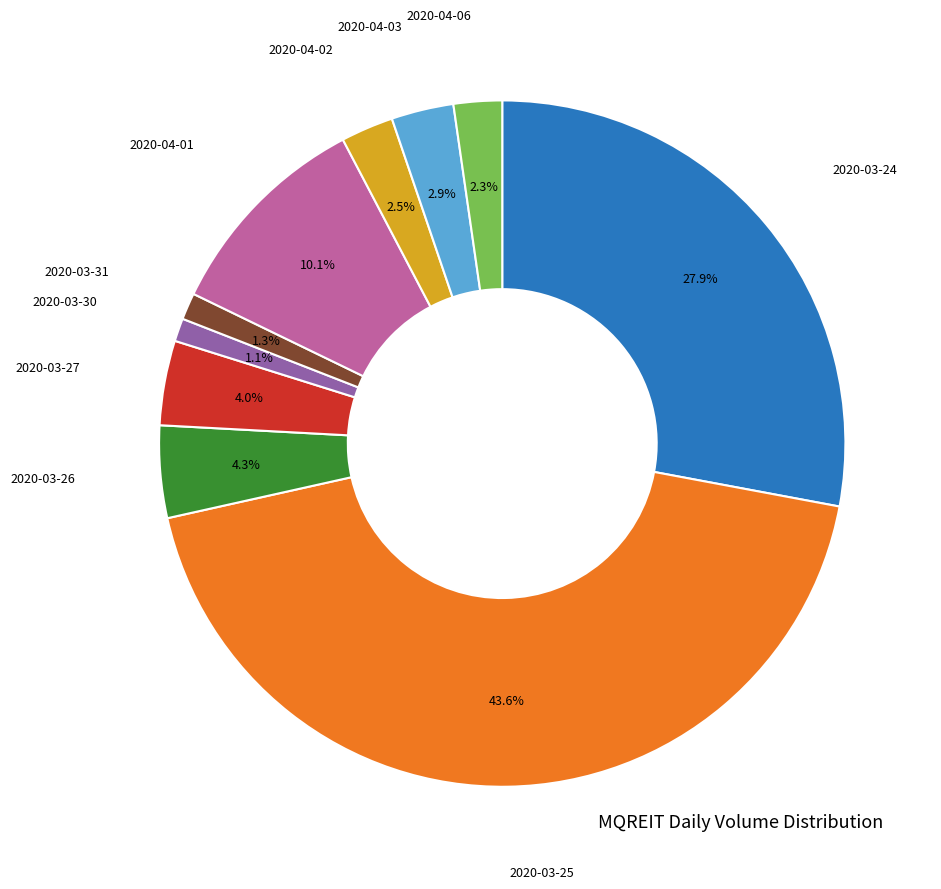

Does any single category account for the majority?

No